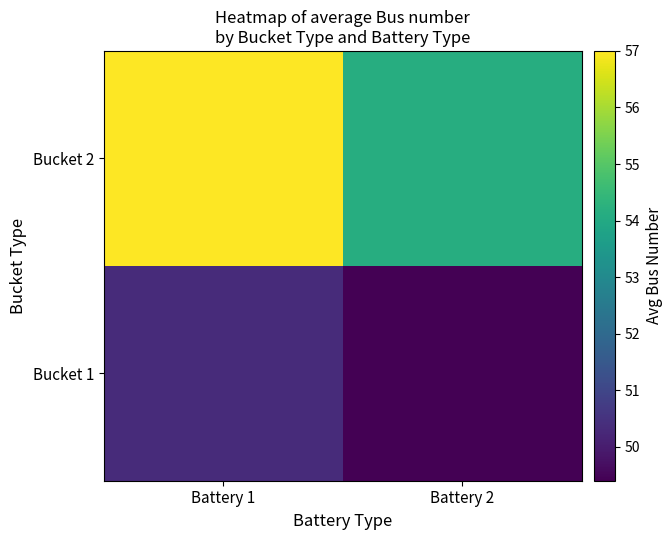

Between Battery 1 and Battery 2, which series saw the biggest shift?

Bucket 2